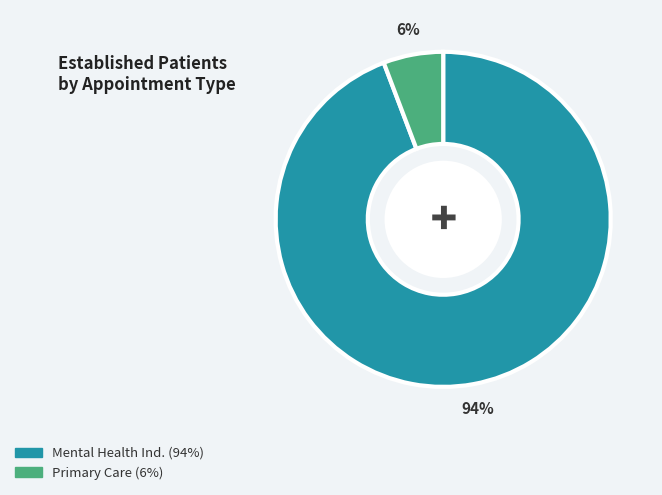

Is there a majority slice in this chart?

Yes